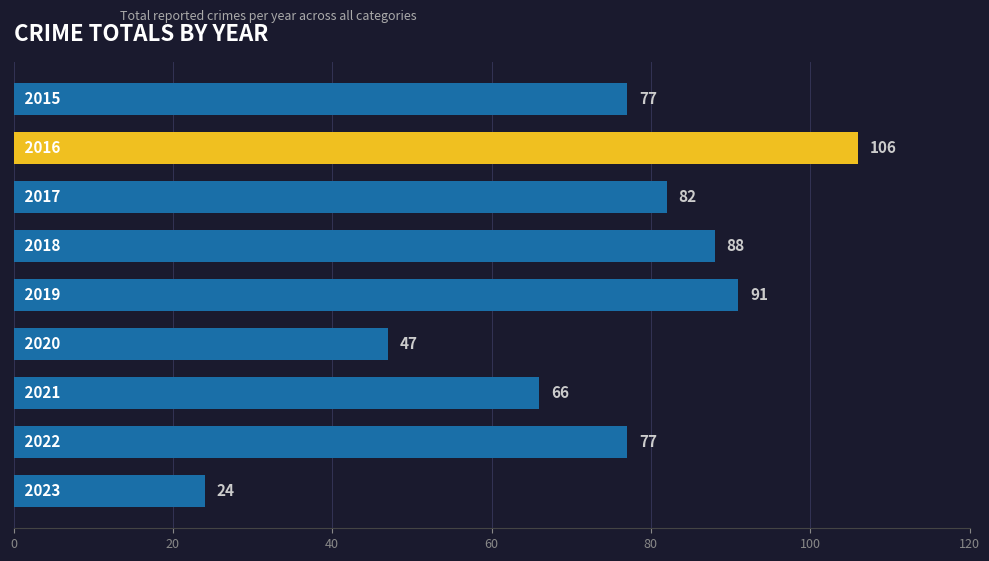

Reading top to bottom, list all the values displayed in this chart.

77	106	82	88	91	47	66	77	24